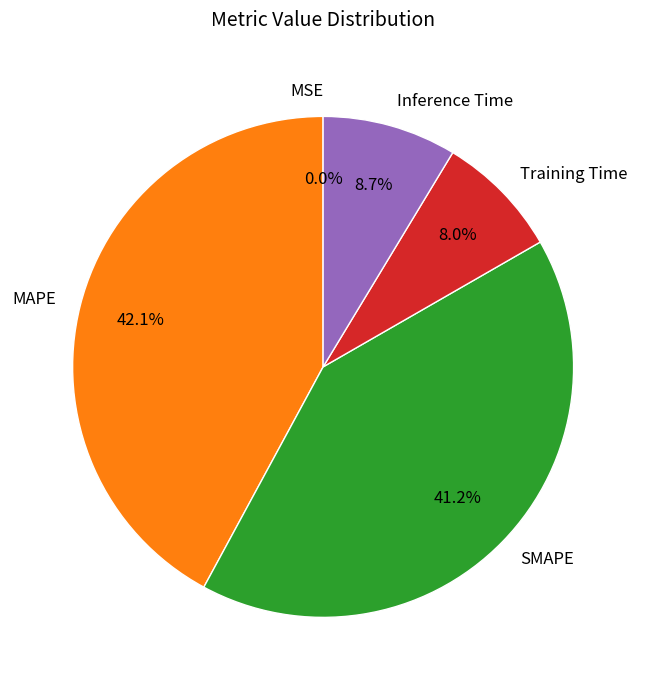

True or false: SMAPE accounts for 41% of the total.

True